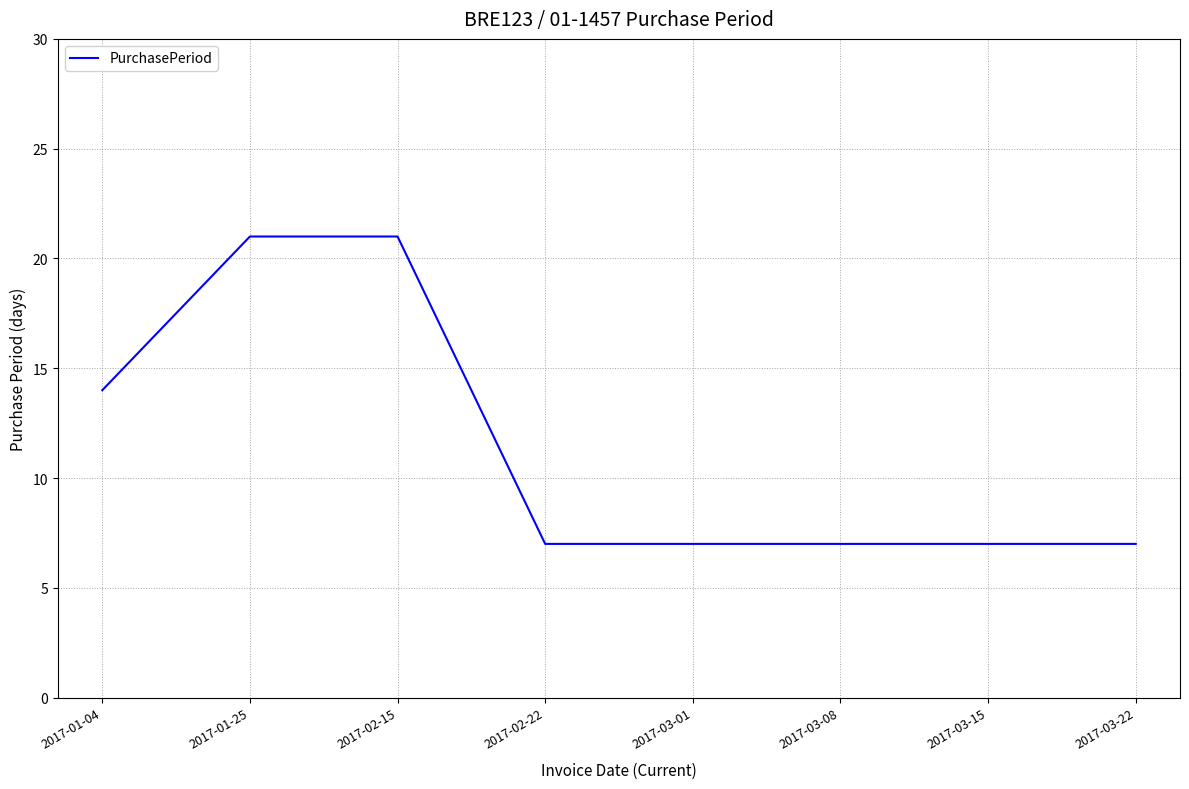

What is the minimum value shown in the chart?

7